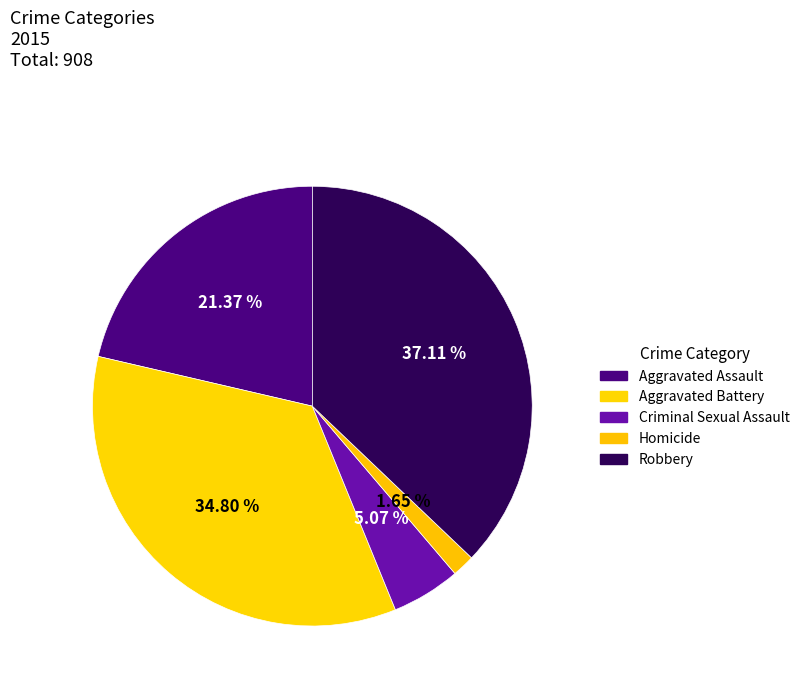

To the nearest percent, what is the combined percentage of Criminal Sexual Assault and Homicide?

7%